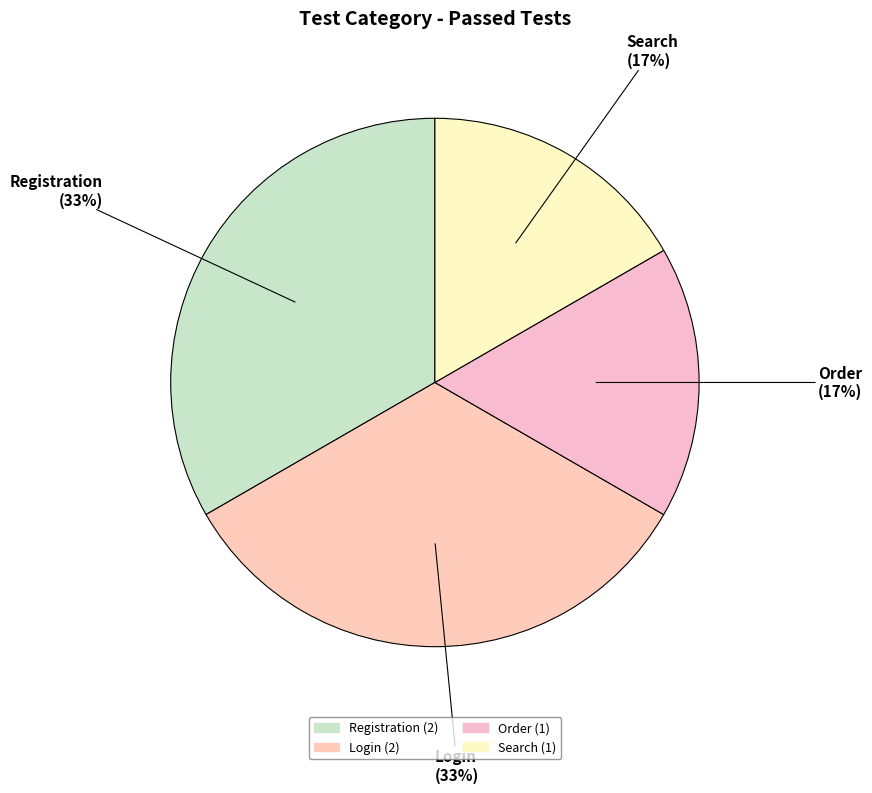

How many slices are in this pie chart?

4